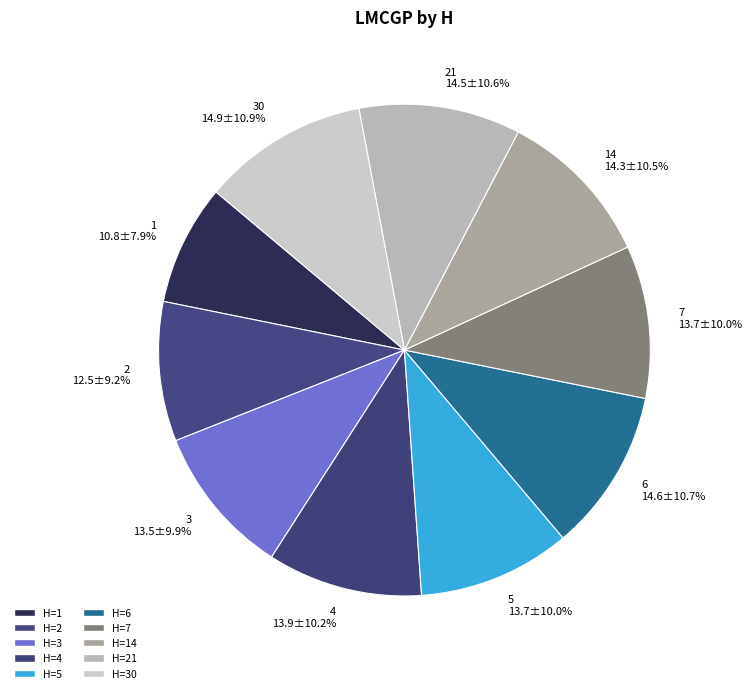

What is the ratio of the value at 21 to the value at 14?

1.0